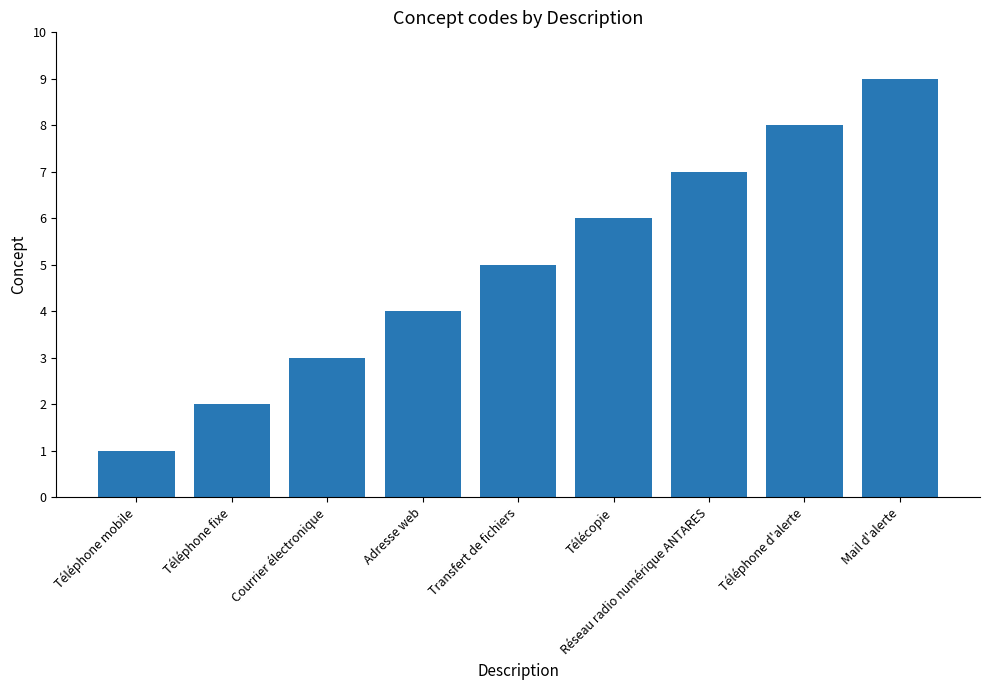

Between Téléphone mobile and Mail d'alerte, which is larger?

Mail d'alerte